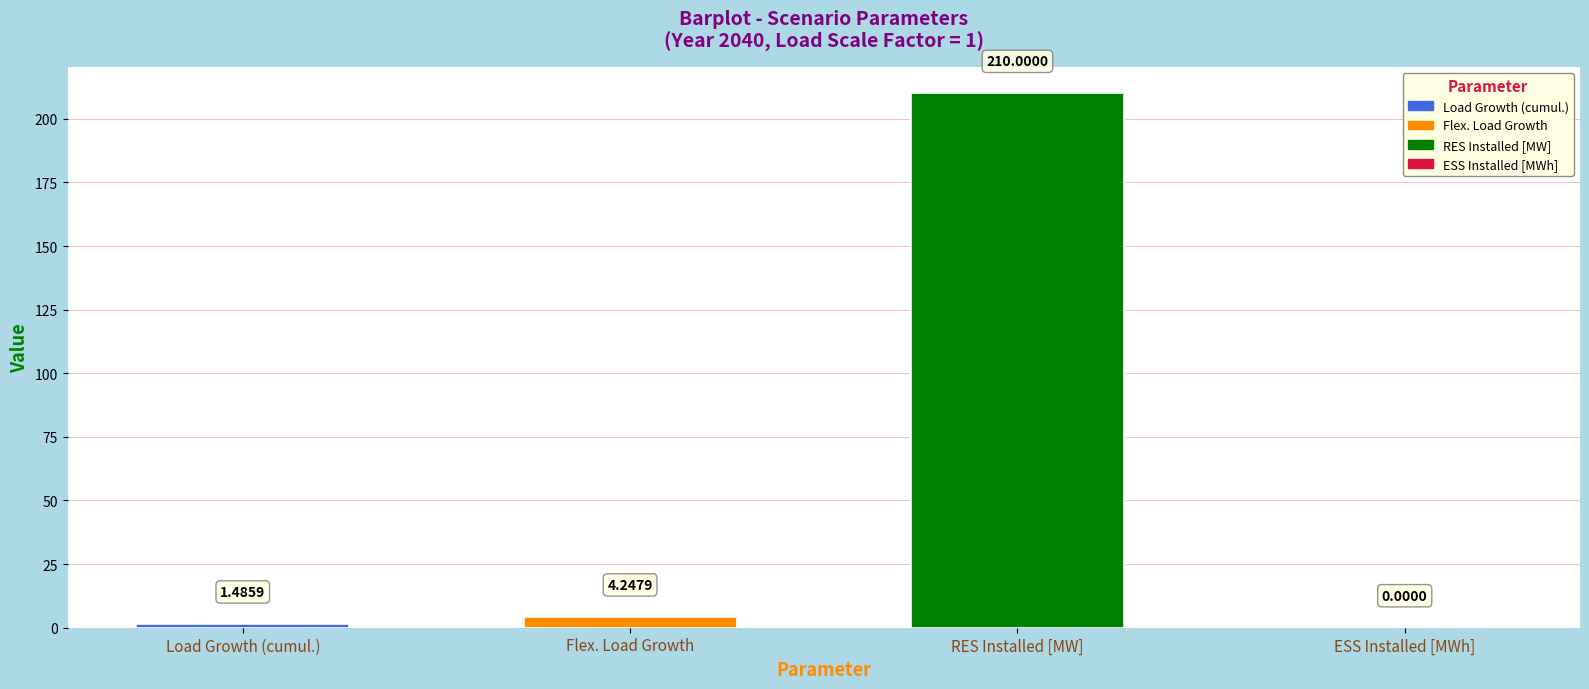

At which label is the value closest to 105?

Flex. Load Growth